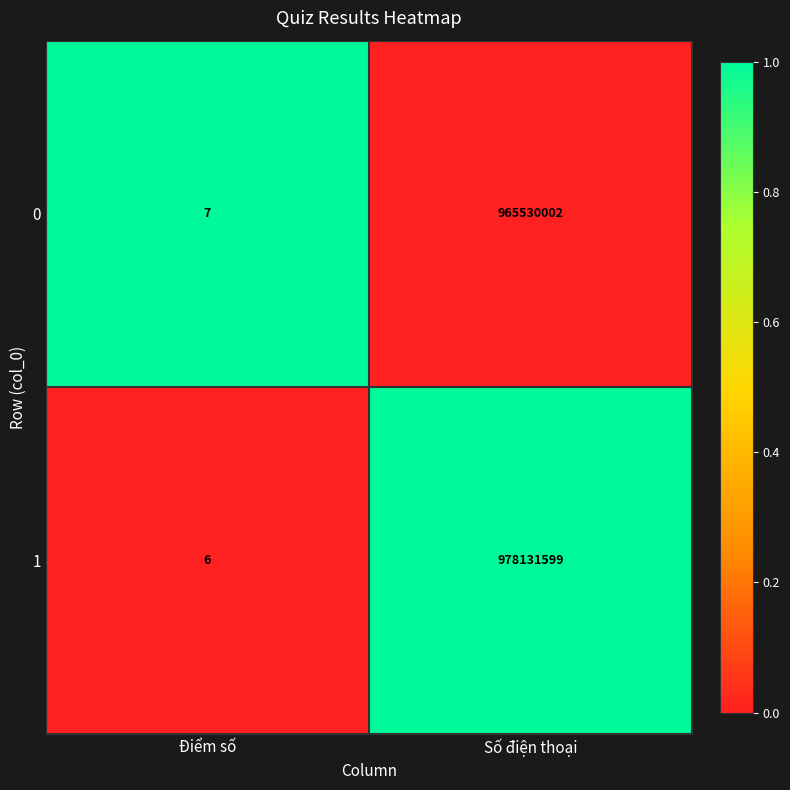

How many data points in 0 are less than 965530002?

1